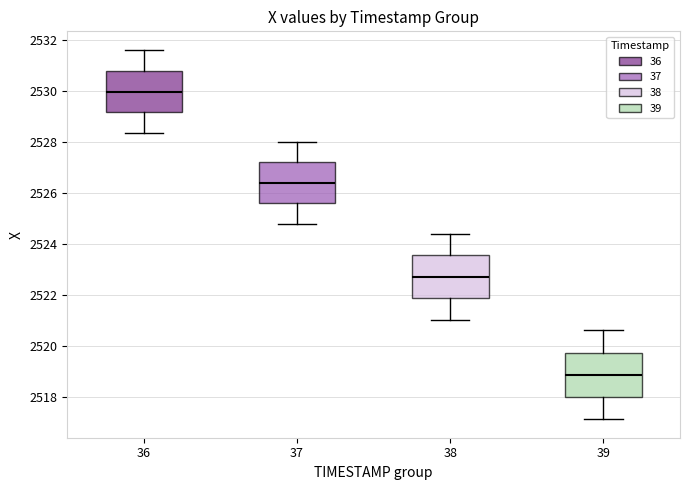

Where is the upper edge of the box at x = 37 on the y-axis? The values are not printed on the chart, so give them approximately, as read against the axis.

2527.2